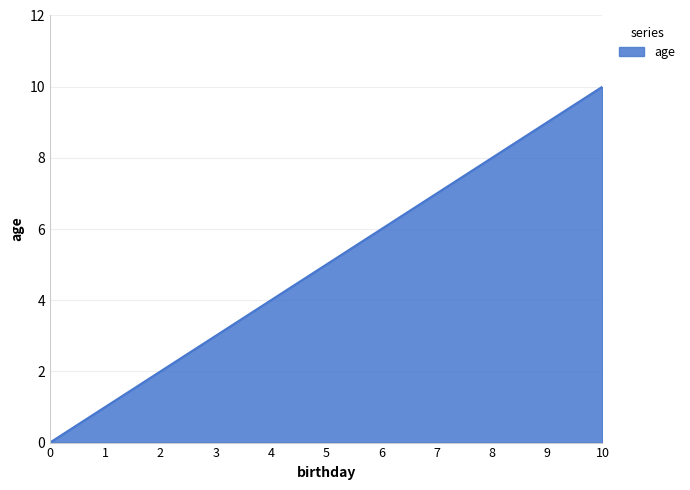

What is the change in value from 1 to 4?

+3